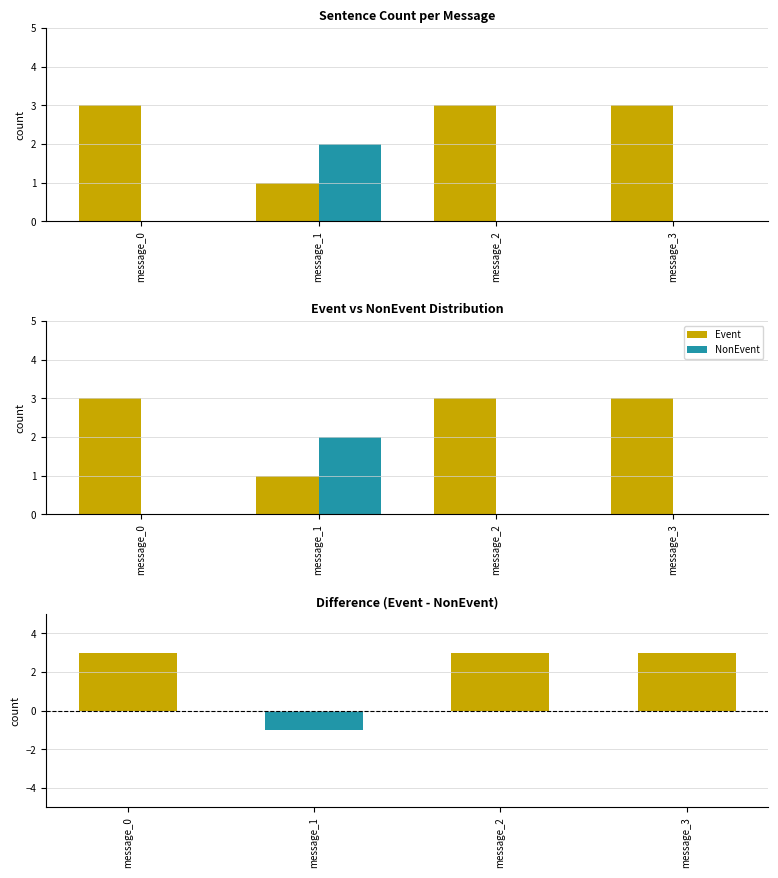

Reading left to right, what are all the values shown in this chart?

Event: 3	1	3	3
NonEvent: 0	2	0	0
Difference (Event - NonEvent): 3	-1	3	3